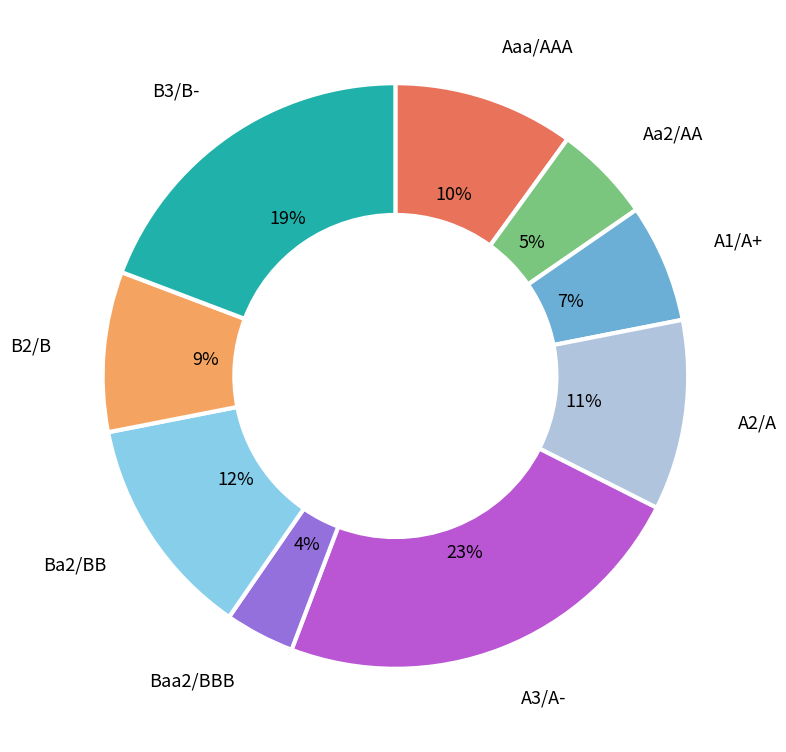

To the nearest percent, what is the difference between the largest and smallest slice percentages?

19%